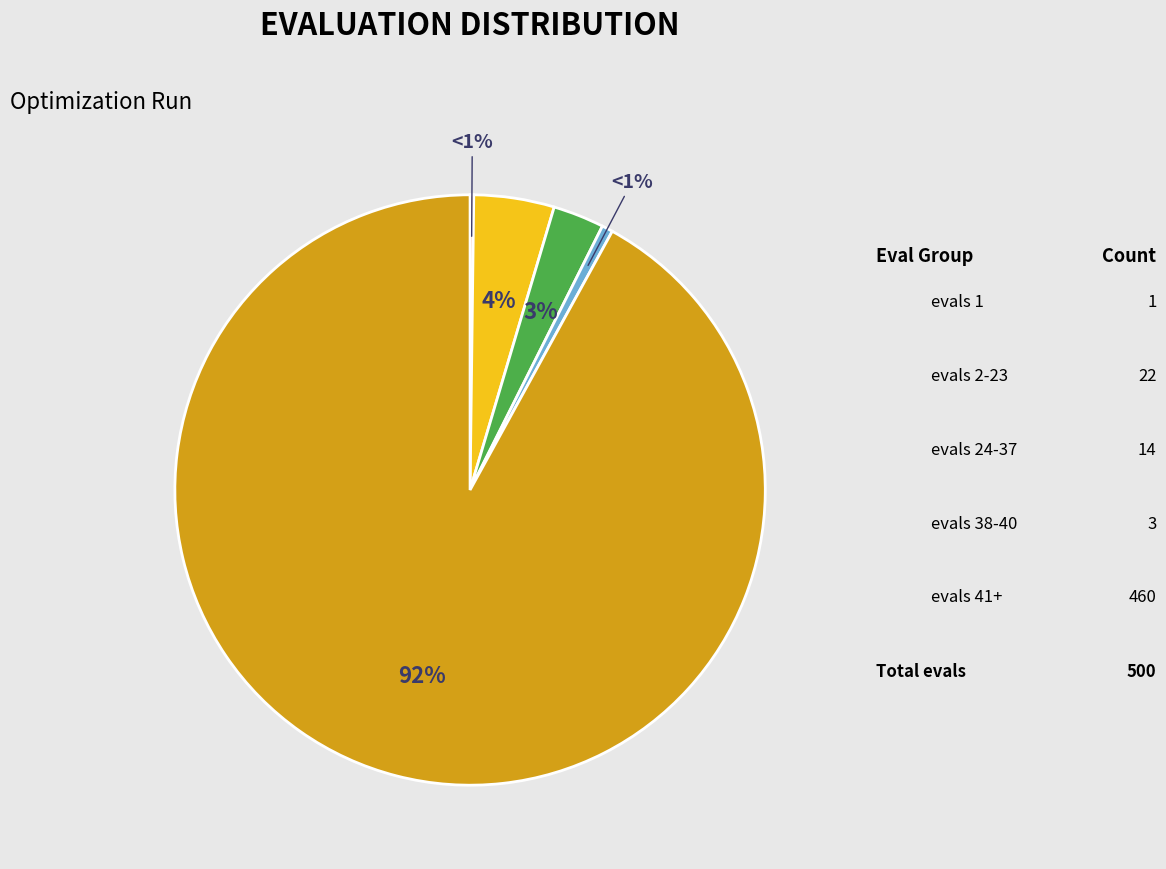

Does evals 38-40 represent more than half of the total?

No